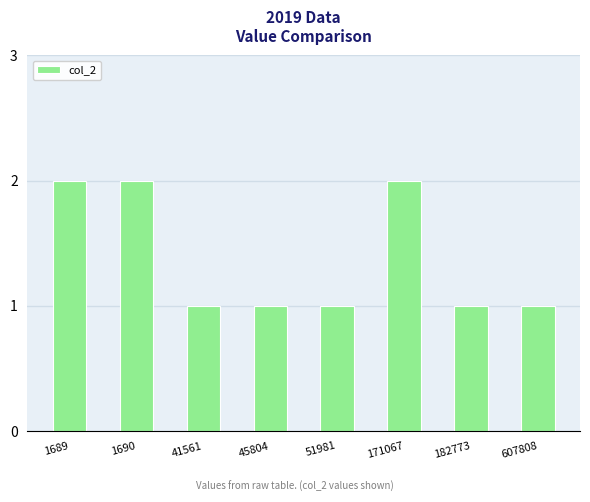

What is the sum of the values at 171067 and 51981?

3